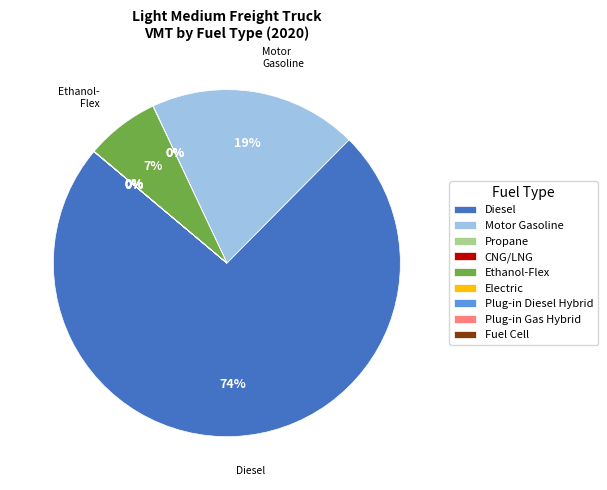

Count the number of slices in the pie.

9